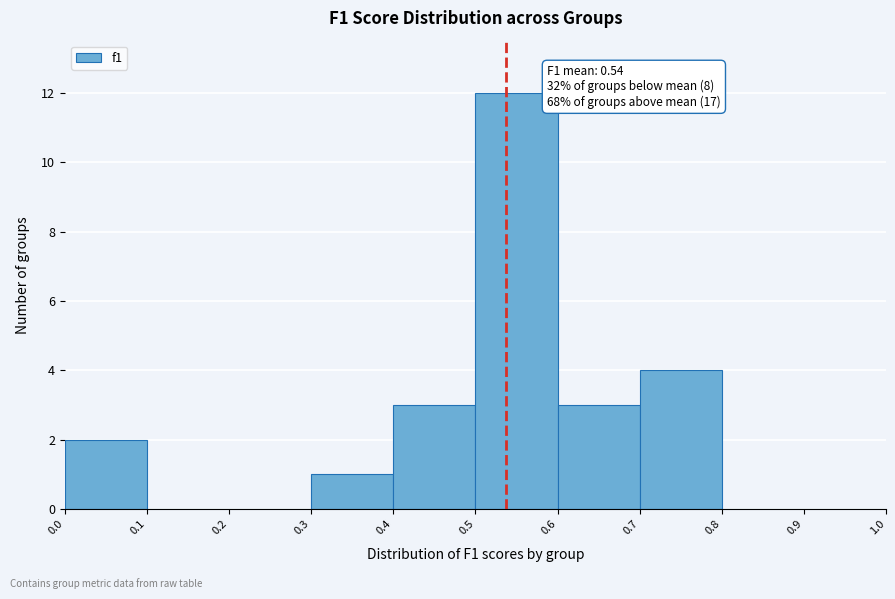

Over which range of the x-axis is the bar tallest?

0.5 to 0.6